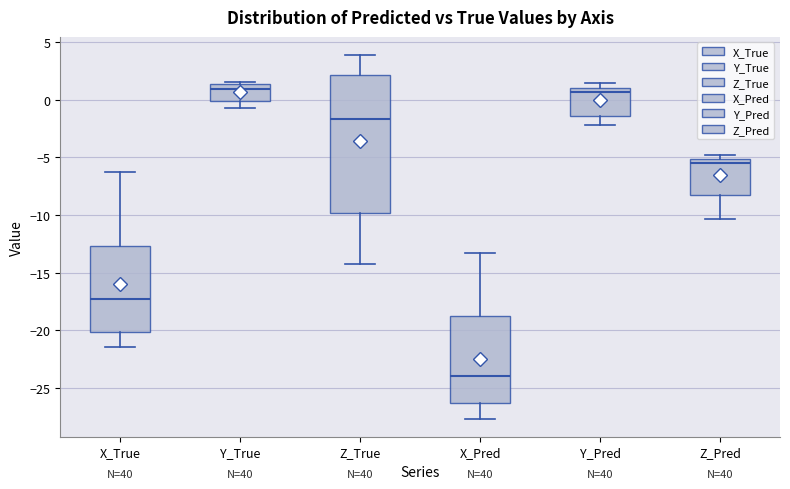

Which box's median line is the lowest?

X_Pred